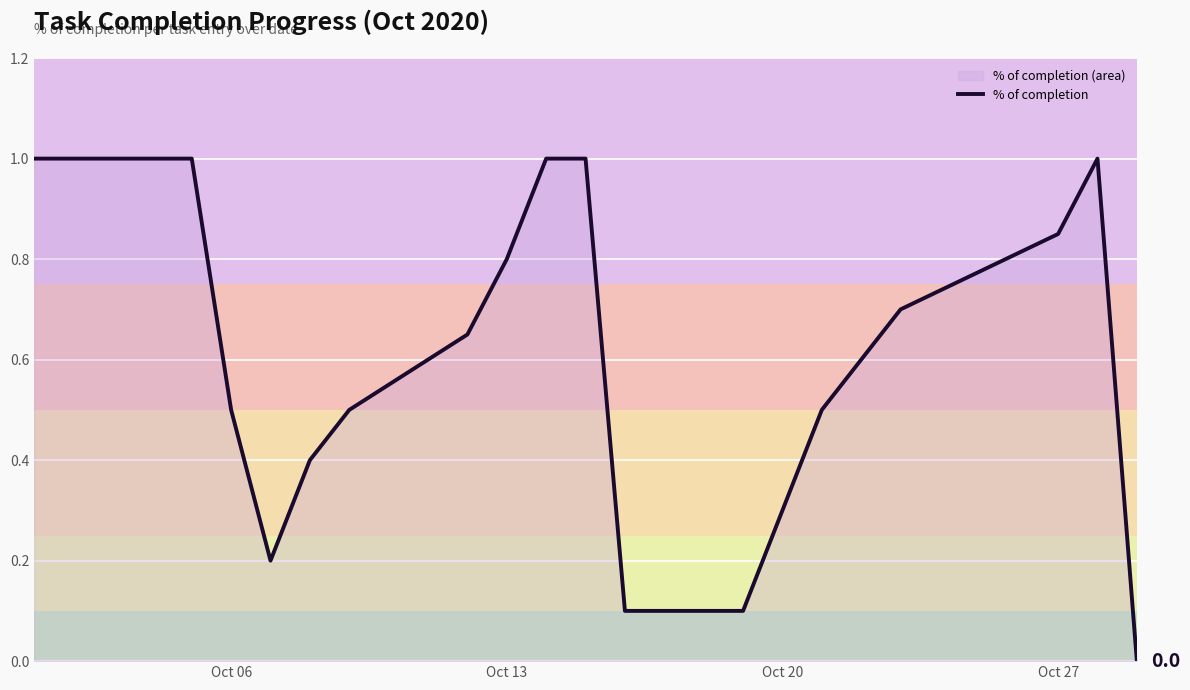

What is the greatest value displayed?

1.0